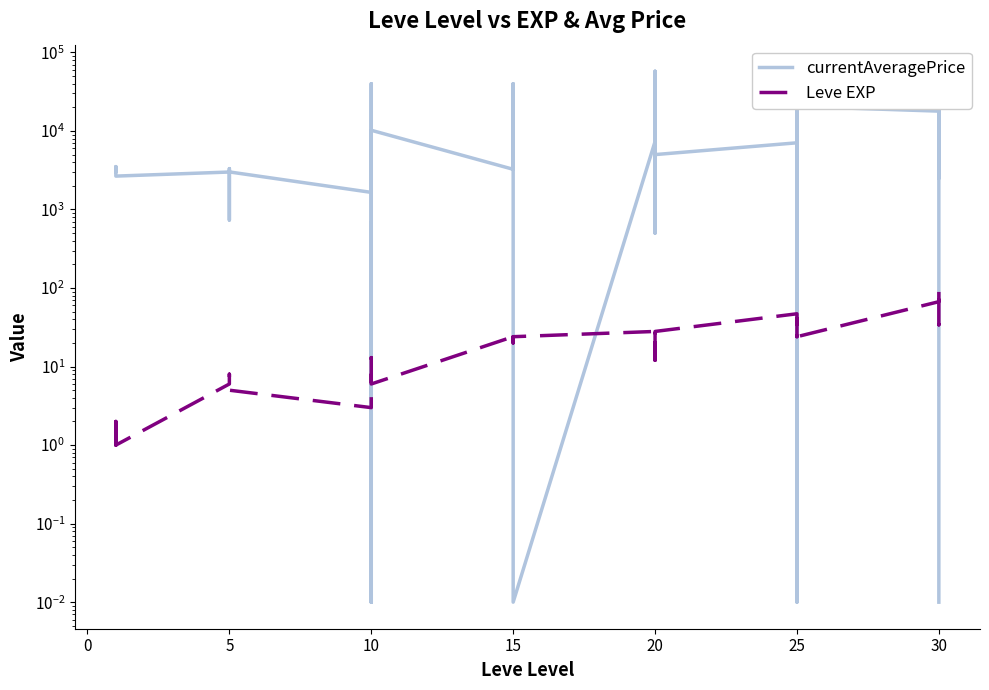

Where is the first local minimum for currentAveragePrice?

5